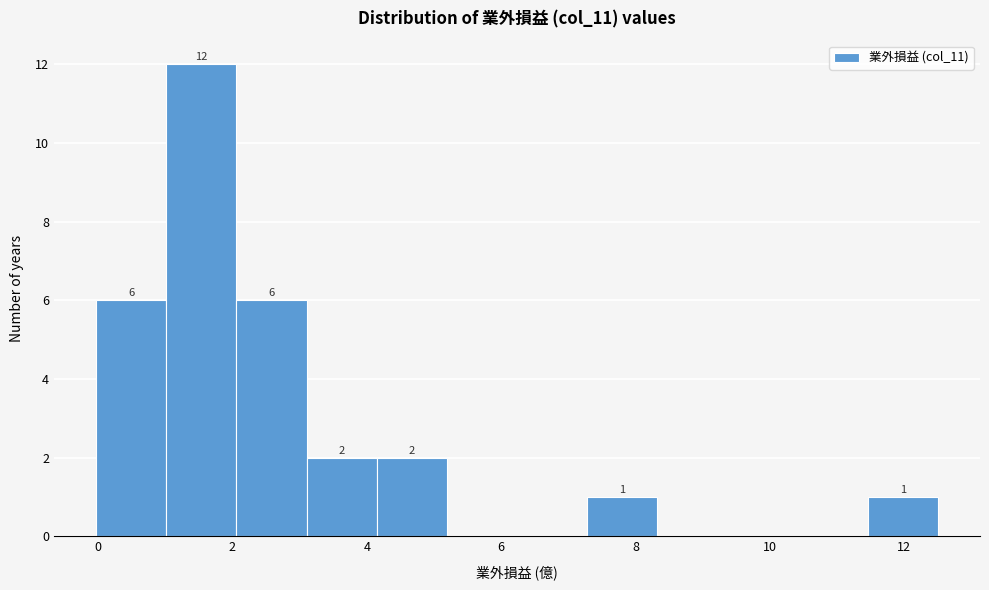

Which range on the x-axis has the tallest bar?

1.0 to 2.0